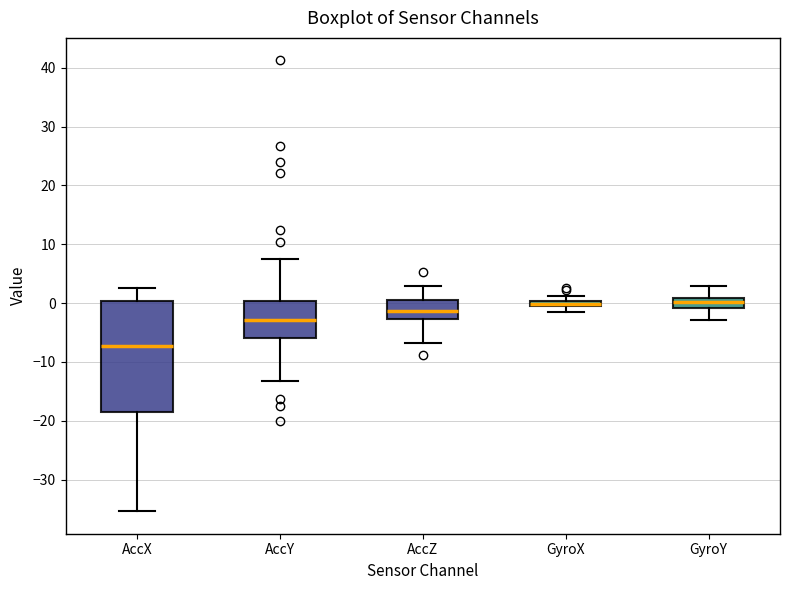

Comparing the boxes themselves (not the whiskers), which one is the tallest?

AccX